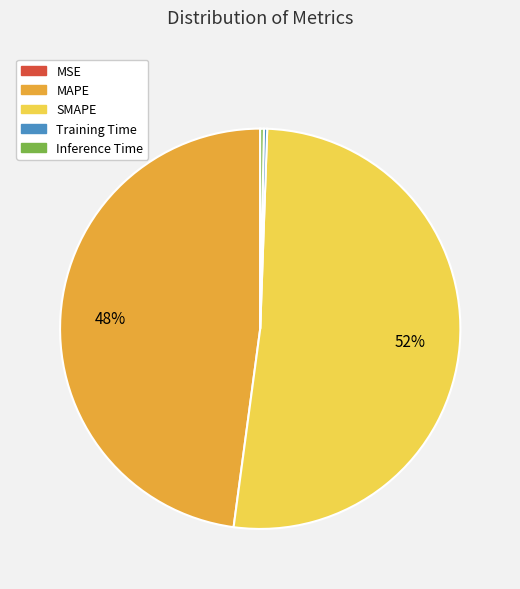

Which category has the biggest portion of the pie?

SMAPE